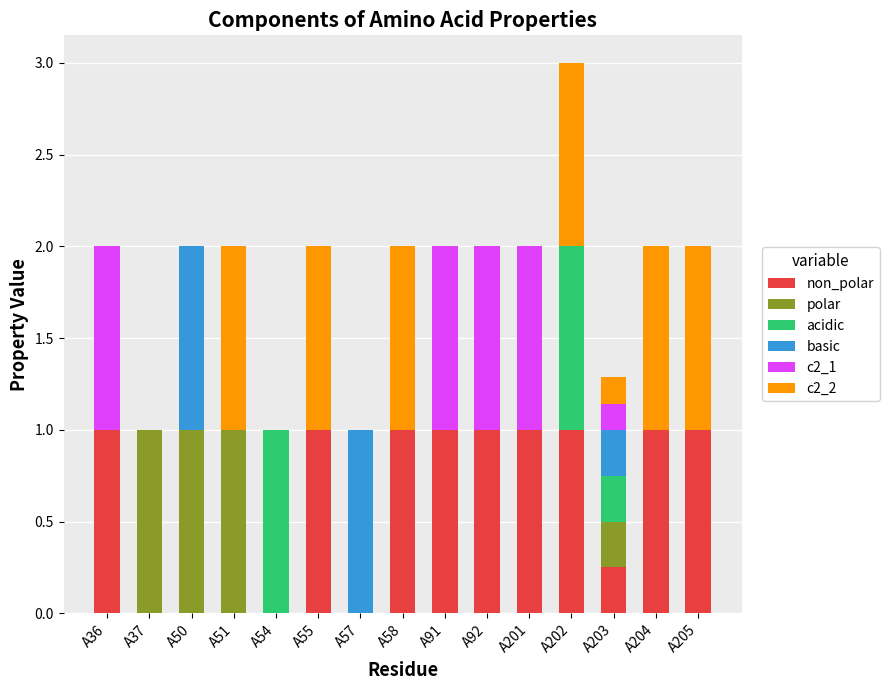

At which category is the sum across all series the highest?

A202